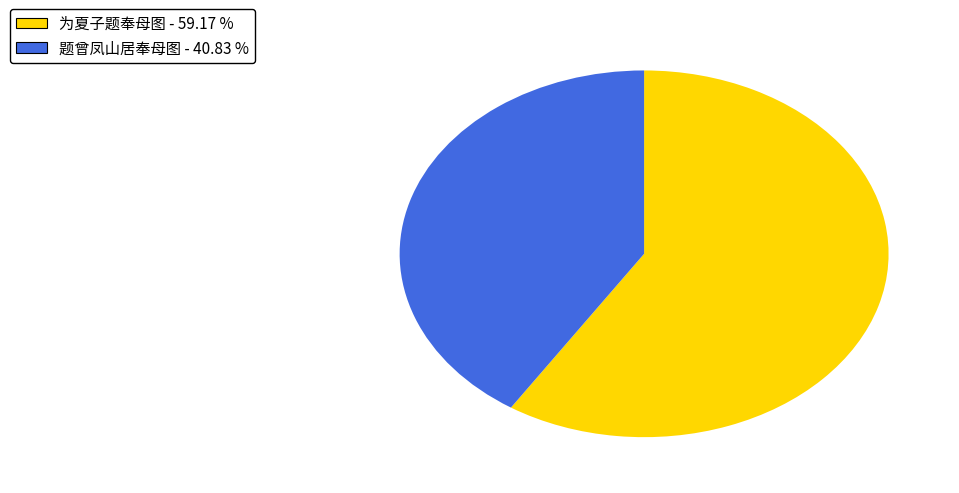

Do 为夏子题奉母图 - 59.17 % and 题曾凤山居奉母图 - 40.83 % together represent more than half of the pie?

Yes